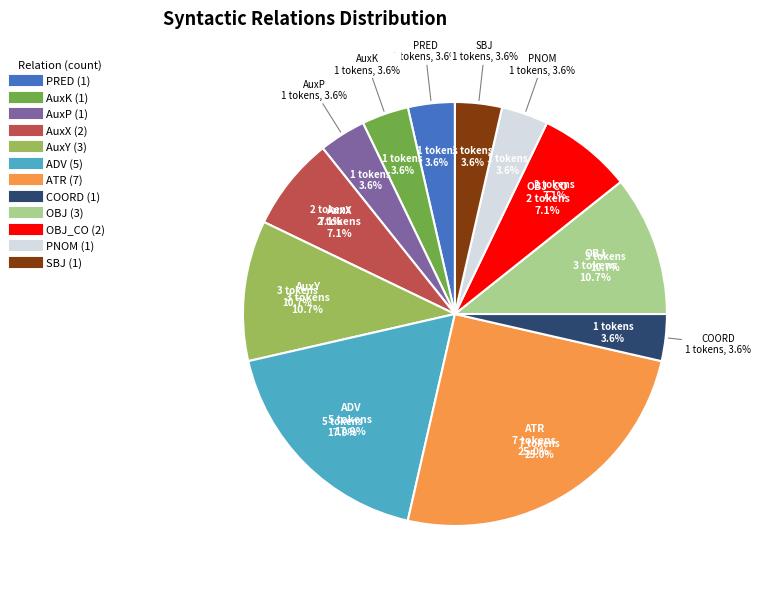

To the nearest percent, what portion does OBJ_CO represent?

7%